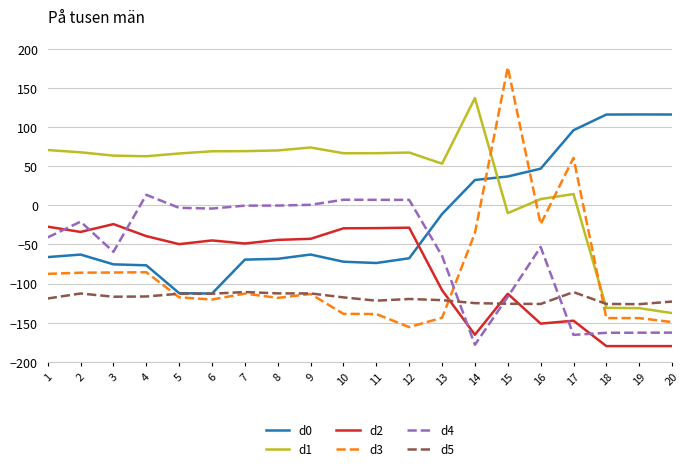

Between 6 and 8, which series saw the biggest shift?

d0